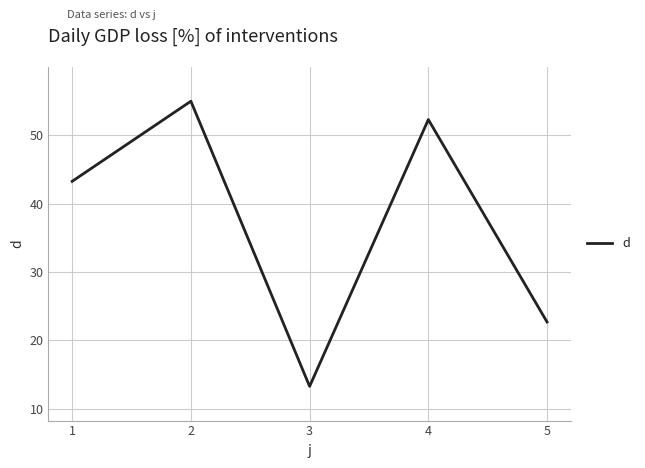

True or false: the data shows 24.2 at 1.

False